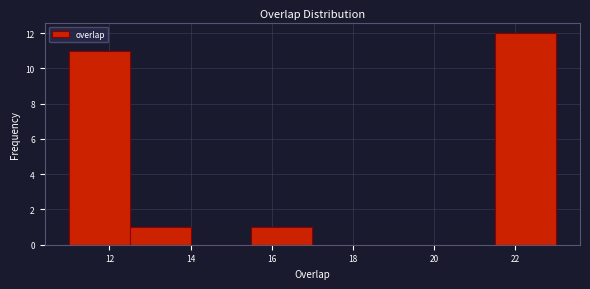

Reading left to right, list every bar in this chart as the range it spans on the x-axis followed by its height. Neither the bar edges nor the heights are printed on the chart, so give them approximately, as read against the axes.

11.0 to 12.5: 11
12.5 to 14.0: 1
14.0 to 15.5: 0
15.5 to 17.0: 1
17.0 to 18.5: 0
18.5 to 20.0: 0
20.0 to 21.5: 0
21.5 to 23.0: 12